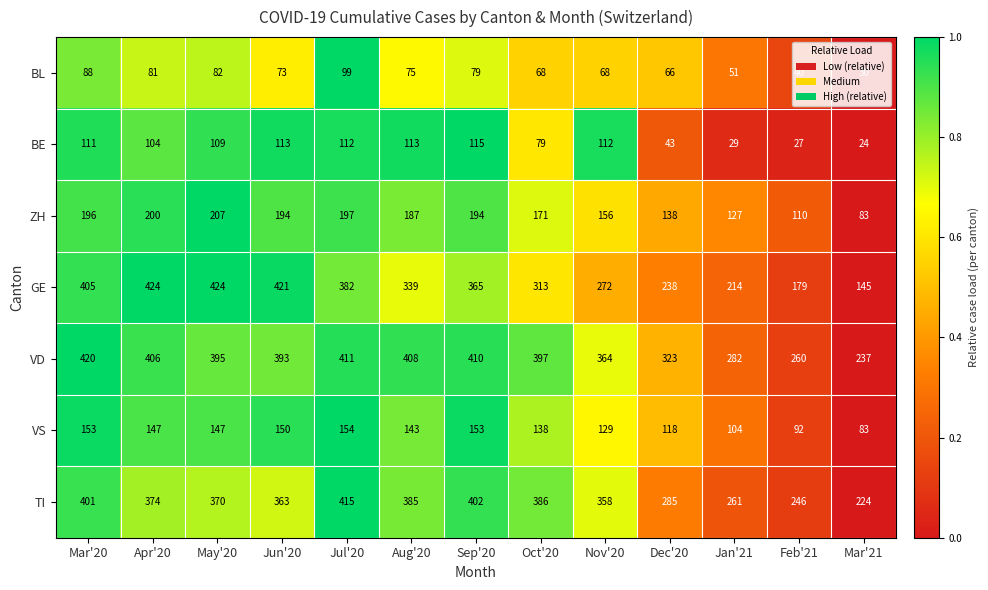

What is the difference between the second highest and second lowest values in the TI series?

156